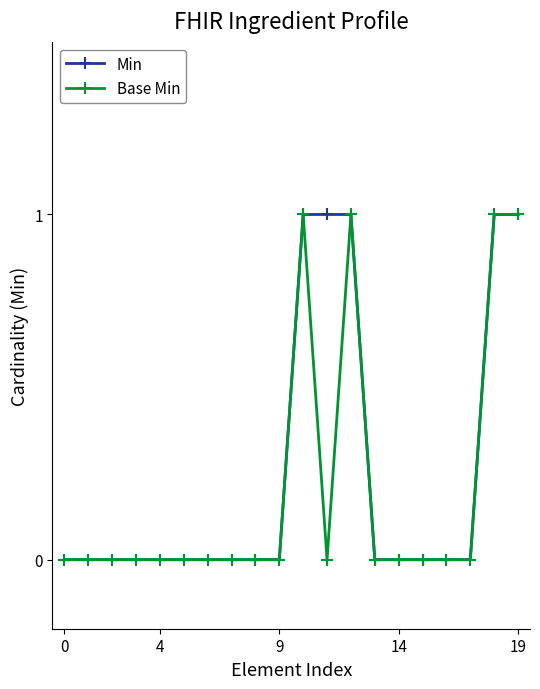

List the series in order of their overall mean, lowest first.

Base Min, Min